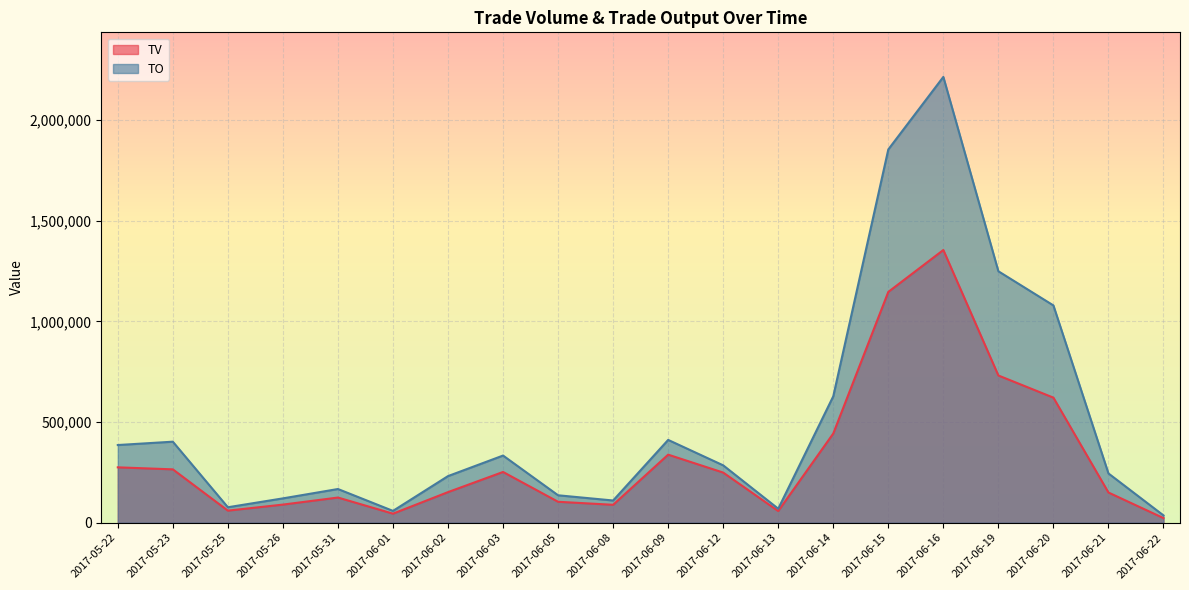

At which category does TV reach its first local peak?

2017-05-31